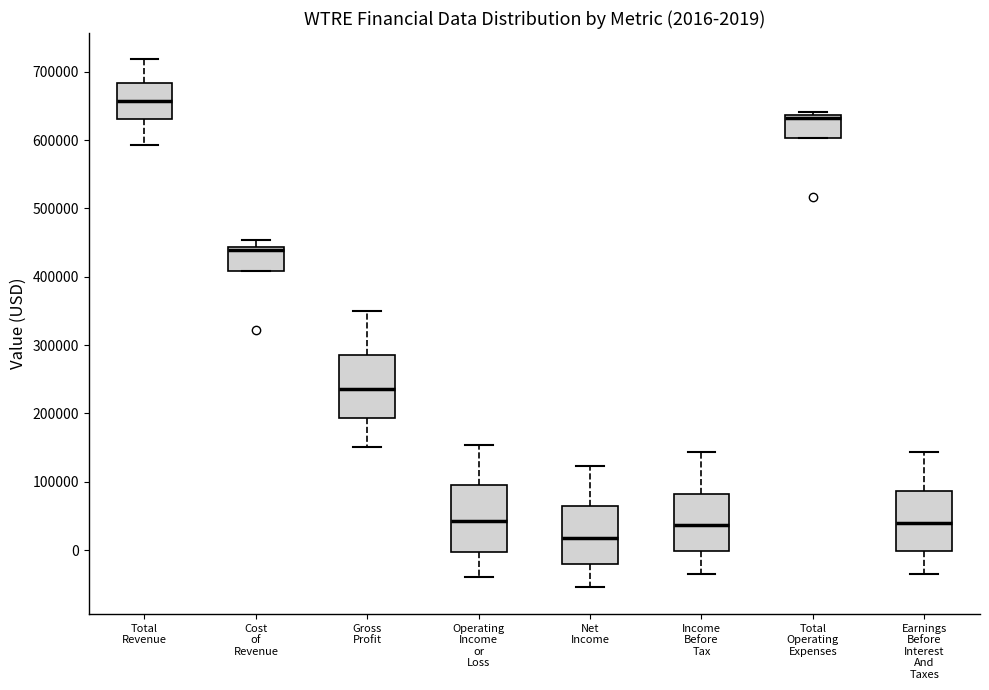

Which box has the highest median line?

Total Revenue